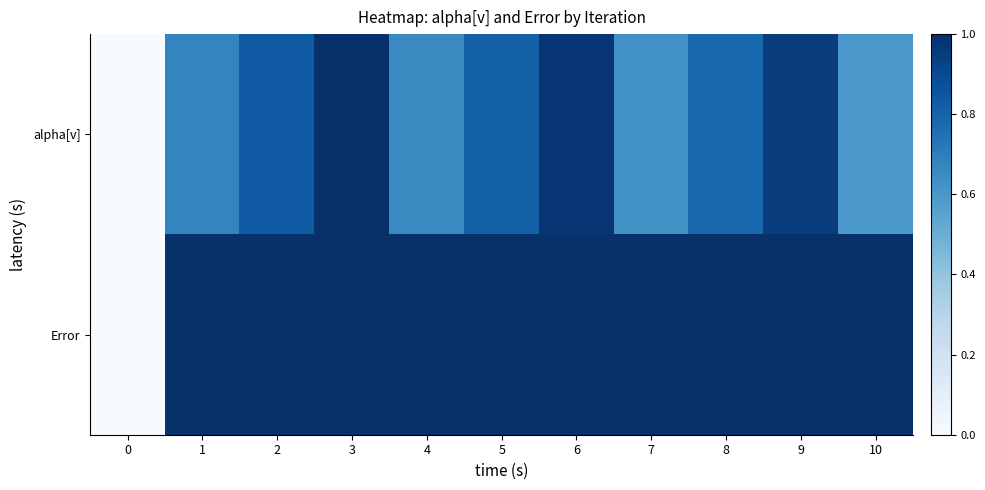

What is the maximum value shown in the chart?

1.0